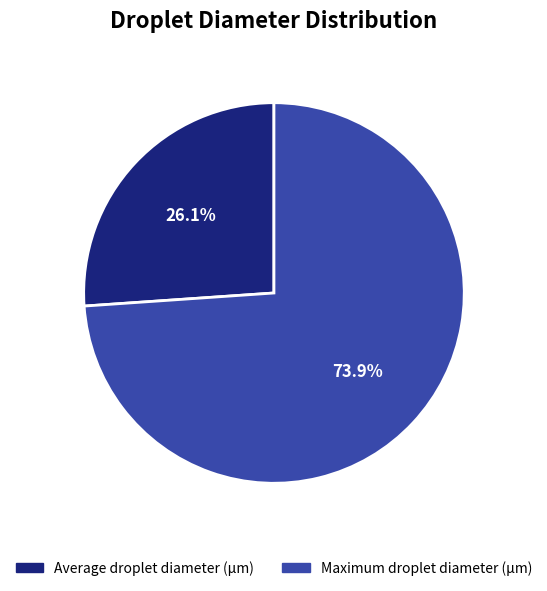

Does Maximum droplet diameter (µm) represent more than half of the total?

Yes